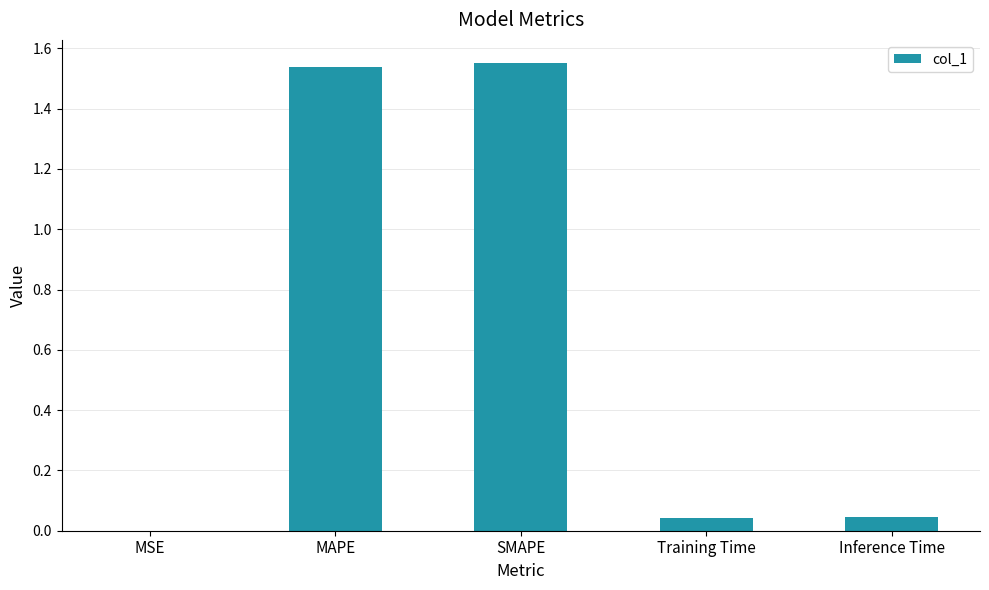

Which has a higher value, MSE or MAPE?

MAPE